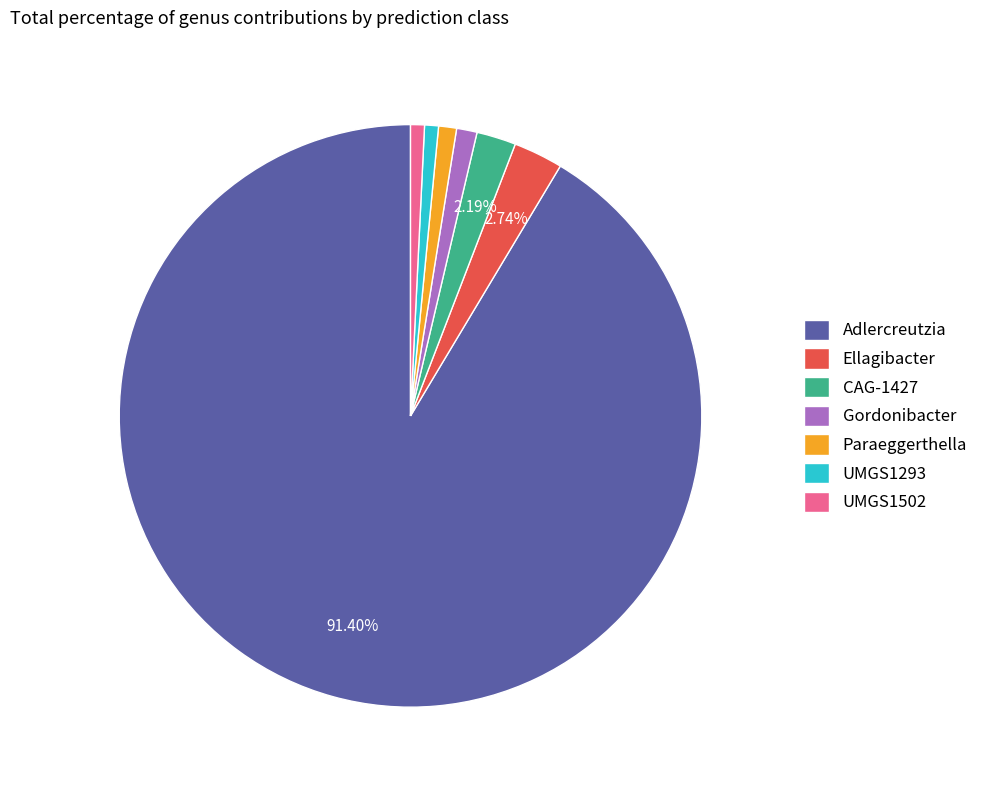

Approximately how many times larger is the value at UMGS1502 compared to Gordonibacter?

0.7